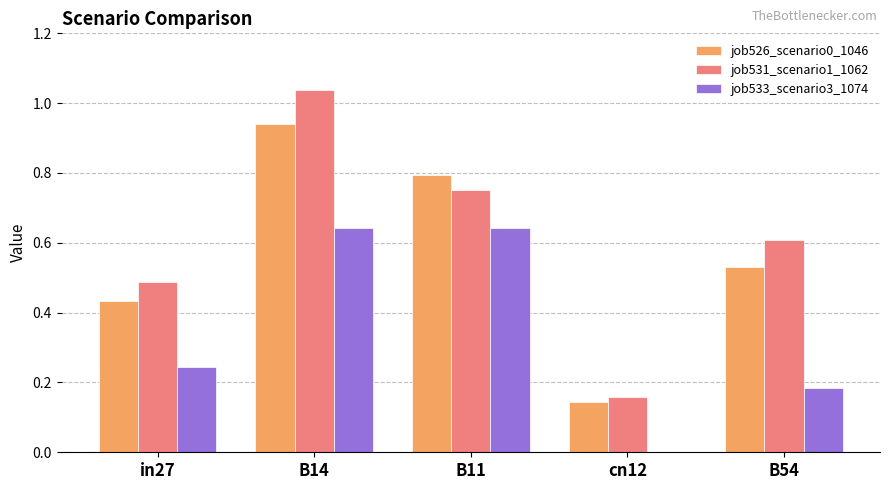

Which series has the largest range (max minus min)?

job531_scenario1_1062